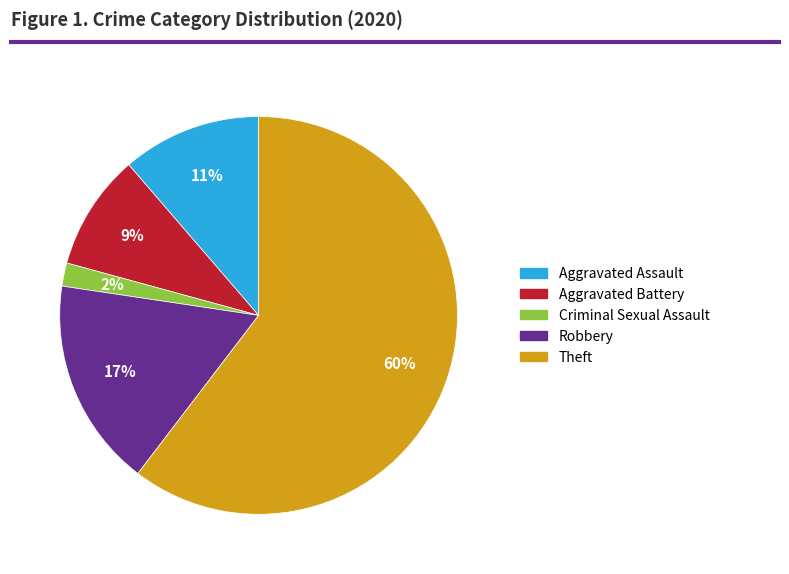

Between Aggravated Assault and Theft, which is larger?

Theft